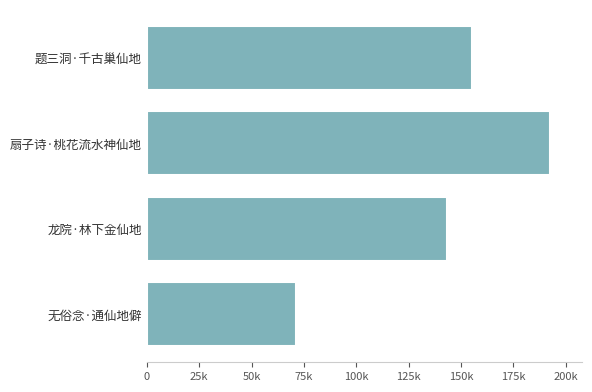

Count the number of values greater than 155369.

1